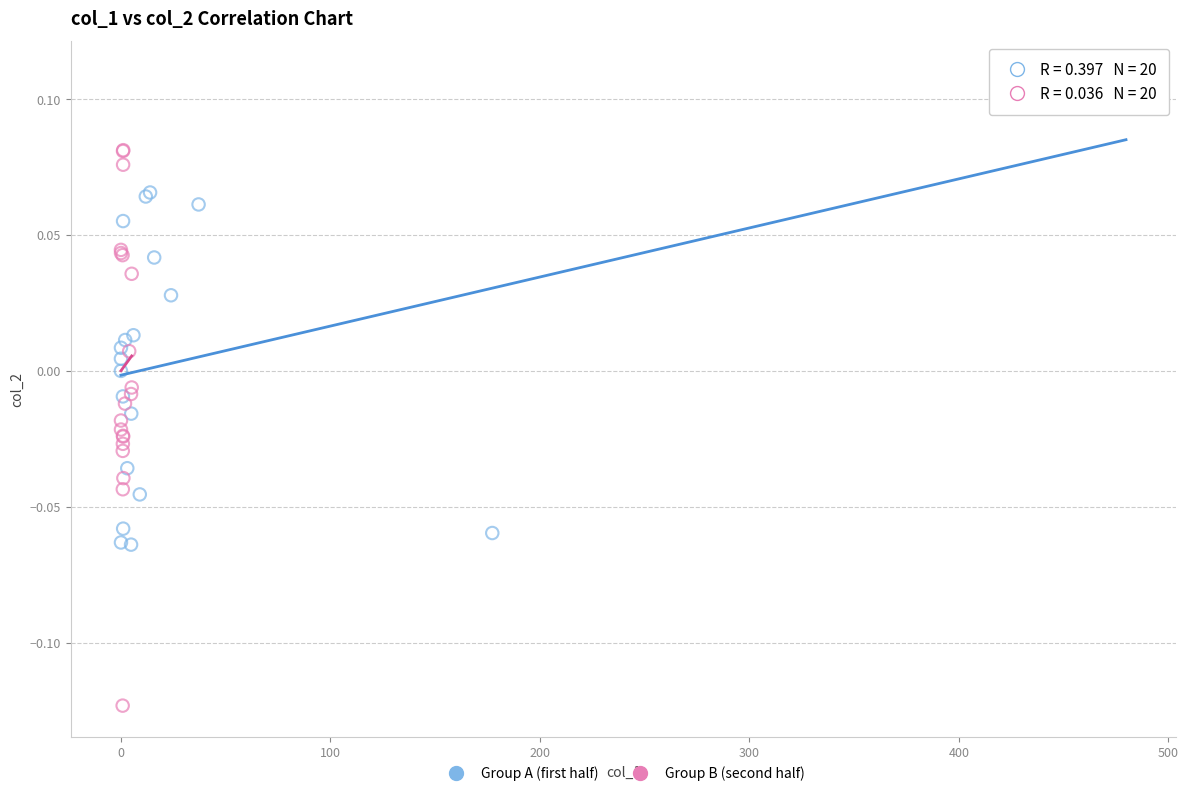

Which series reaches the maximum Y coordinate?

Group A (first half)